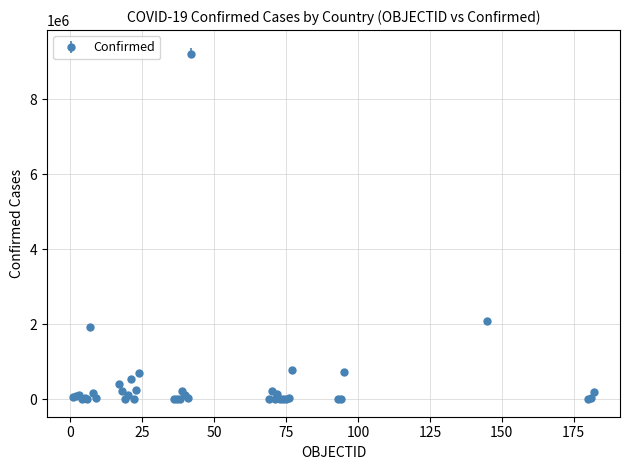

True or false: the data has more than 0 interior local peaks.

True